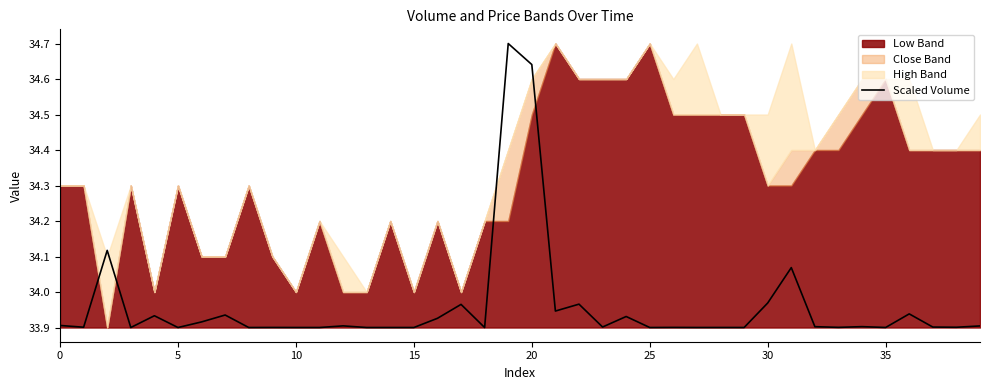

What is the label of the 16th point from the right?

24